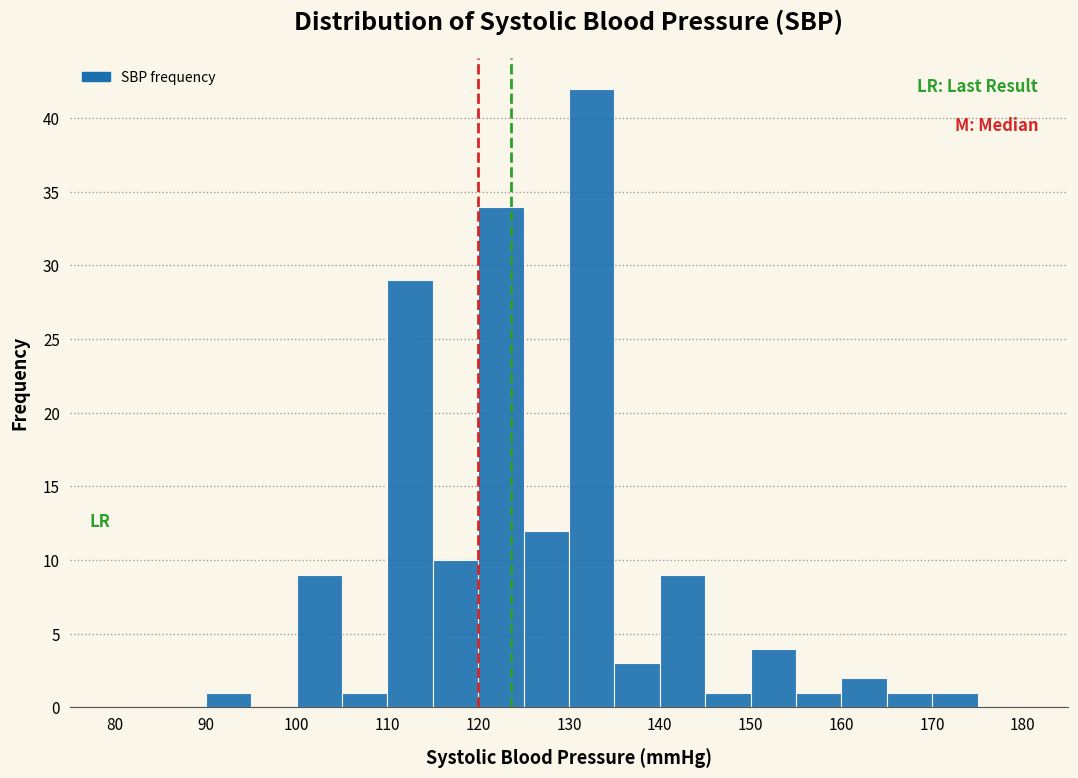

What is the height of the bar covering 170 to 175 on the x-axis? The values are not printed on the chart, so give them approximately, as read against the axis.

1